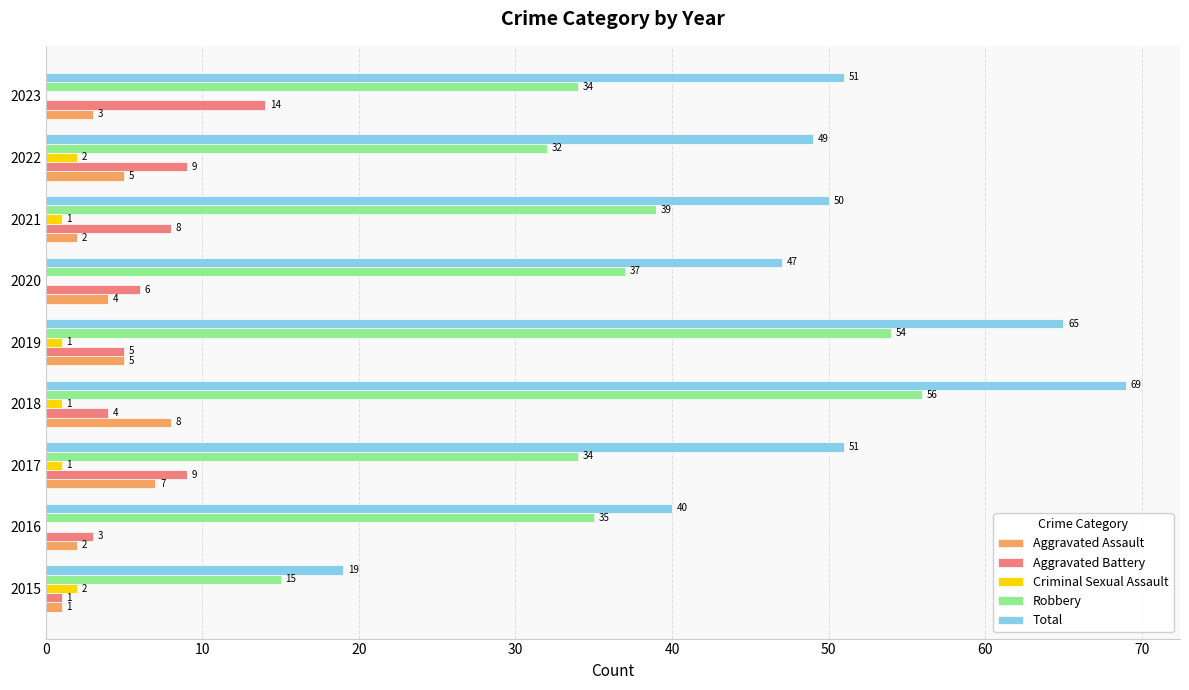

Which series changed the most between 2016 and 2018?

Total